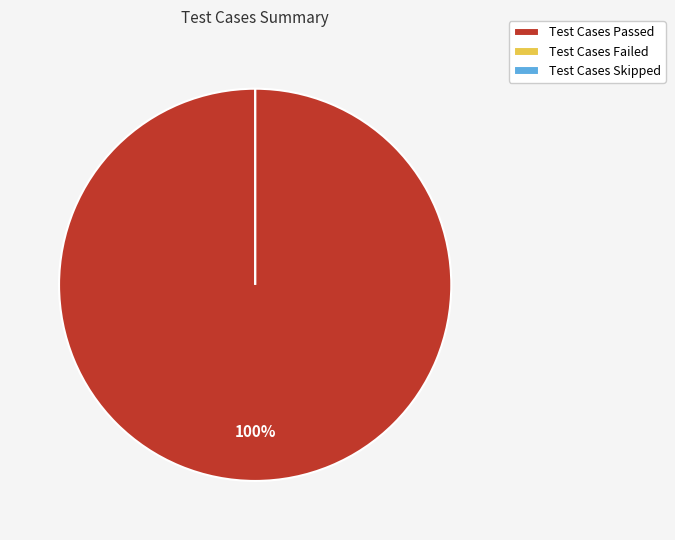

What is the change in value from Test Cases Passed to Test Cases Skipped?

-1